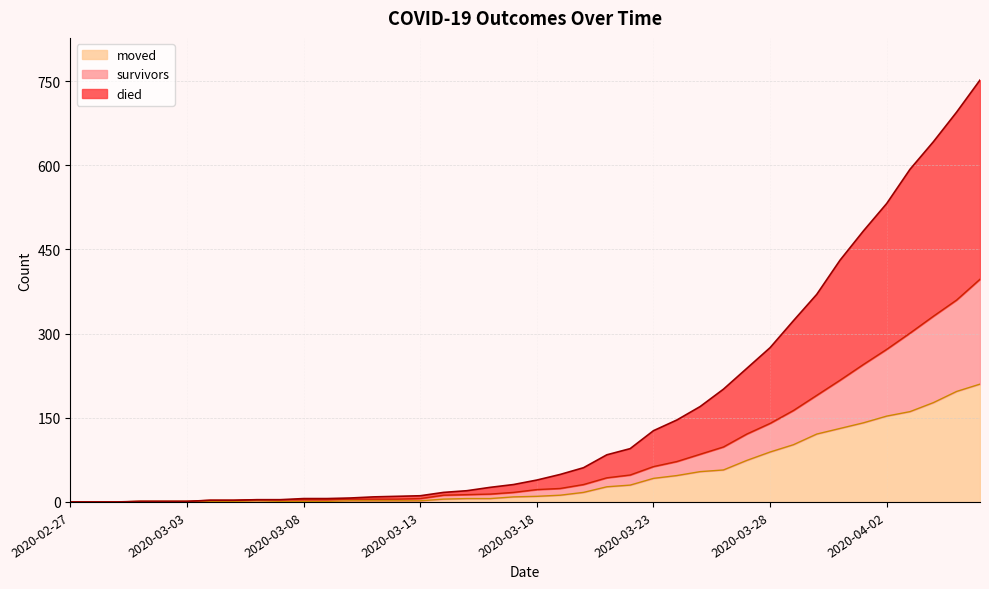

What are all the series names shown in the legend?

moved, survivors, died